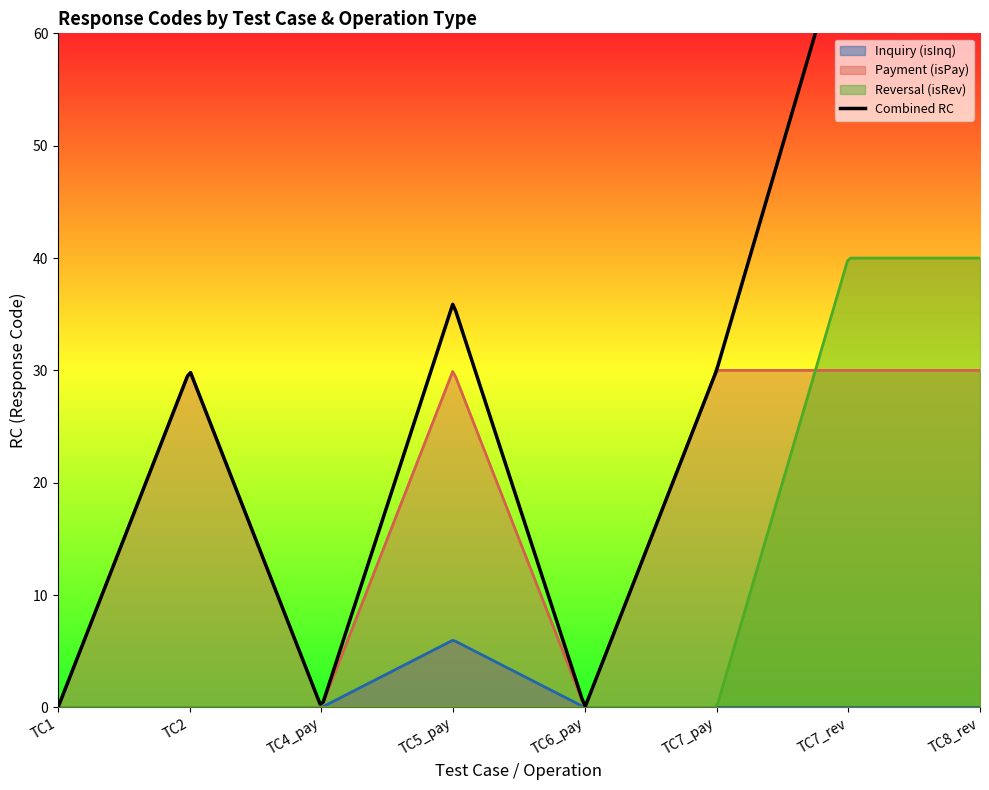

Reading left to right, what are all the values shown in this chart?

Inquiry (isInq): TC1=0	TC2=0	TC4_pay=0	TC5_pay=6	TC6_pay=0	TC7_pay=0	TC7_rev=0	TC8_rev=0
Payment (isPay): TC1=0	TC2=30	TC4_pay=0	TC5_pay=30	TC6_pay=0	TC7_pay=30	TC7_rev=30	TC8_rev=30
Reversal (isRev): TC1=0	TC2=0	TC4_pay=0	TC5_pay=0	TC6_pay=0	TC7_pay=0	TC7_rev=40	TC8_rev=40